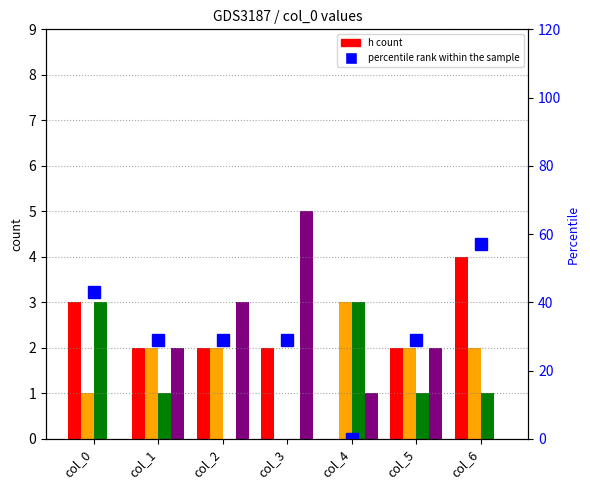

Where is y count nearest to the value 2?

col_1